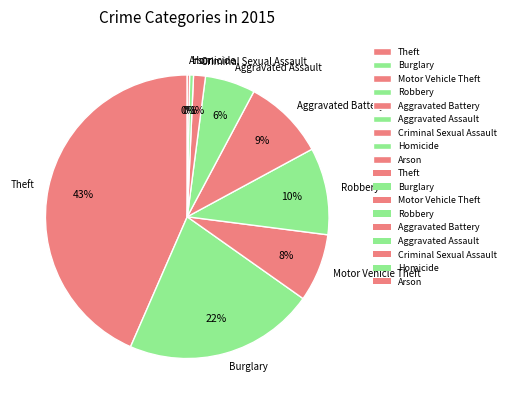

Do Burglary and Robbery together represent more than half of the pie?

No